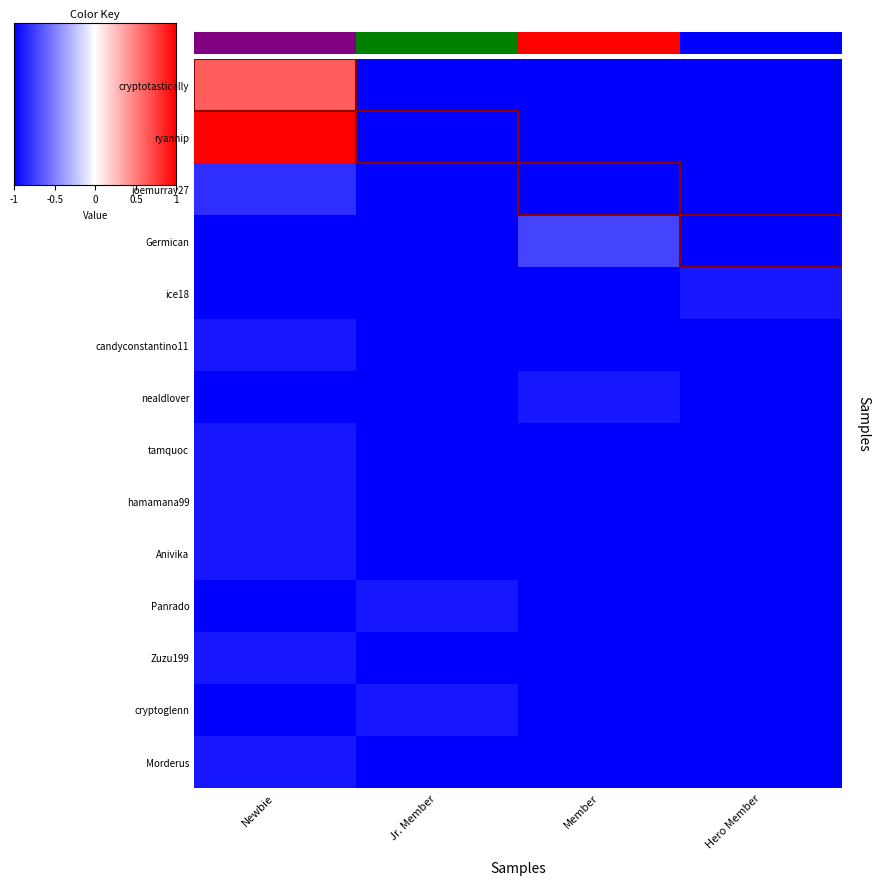

Reading right to left, what are all the values shown in this chart?

cryptotastically: Hero Member=-1.0	Member=-1.0	Jr. Member=-1.0	Newbie=0.6
ryannip: Hero Member=-1.0	Member=-1.0	Jr. Member=-1.0	Newbie=1.0
joemurray27: Hero Member=-1.0	Member=-1.0	Jr. Member=-1.0	Newbie=-0.8
Germican: Hero Member=-1.0	Member=-0.7	Jr. Member=-1.0	Newbie=-1.0
ice18: Hero Member=-0.9	Member=-1.0	Jr. Member=-1.0	Newbie=-1.0
candyconstantino11: Hero Member=-1.0	Member=-1.0	Jr. Member=-1.0	Newbie=-0.9
nealdlover: Hero Member=-1.0	Member=-0.9	Jr. Member=-1.0	Newbie=-1.0
tamquoc: Hero Member=-1.0	Member=-1.0	Jr. Member=-1.0	Newbie=-0.9
hamamana99: Hero Member=-1.0	Member=-1.0	Jr. Member=-1.0	Newbie=-0.9
Anivika: Hero Member=-1.0	Member=-1.0	Jr. Member=-1.0	Newbie=-0.9
Panrado: Hero Member=-1.0	Member=-1.0	Jr. Member=-0.9	Newbie=-1.0
Zuzu199: Hero Member=-1.0	Member=-1.0	Jr. Member=-1.0	Newbie=-0.9
cryptoglenn: Hero Member=-1.0	Member=-1.0	Jr. Member=-0.9	Newbie=-1.0
Morderus: Hero Member=-1.0	Member=-1.0	Jr. Member=-1.0	Newbie=-0.9